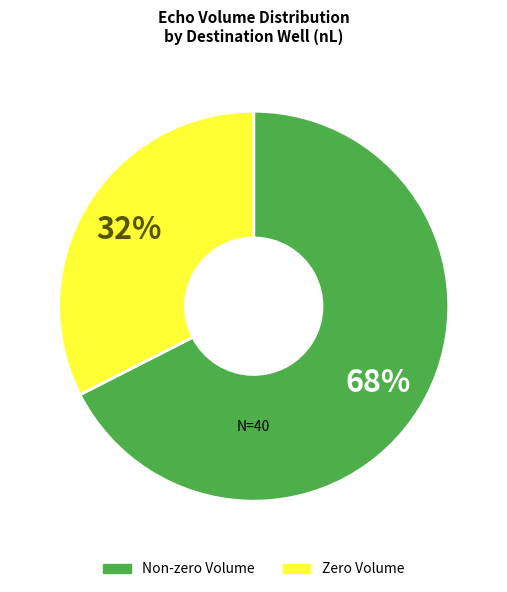

To the nearest percent, what is the average slice percentage?

50%